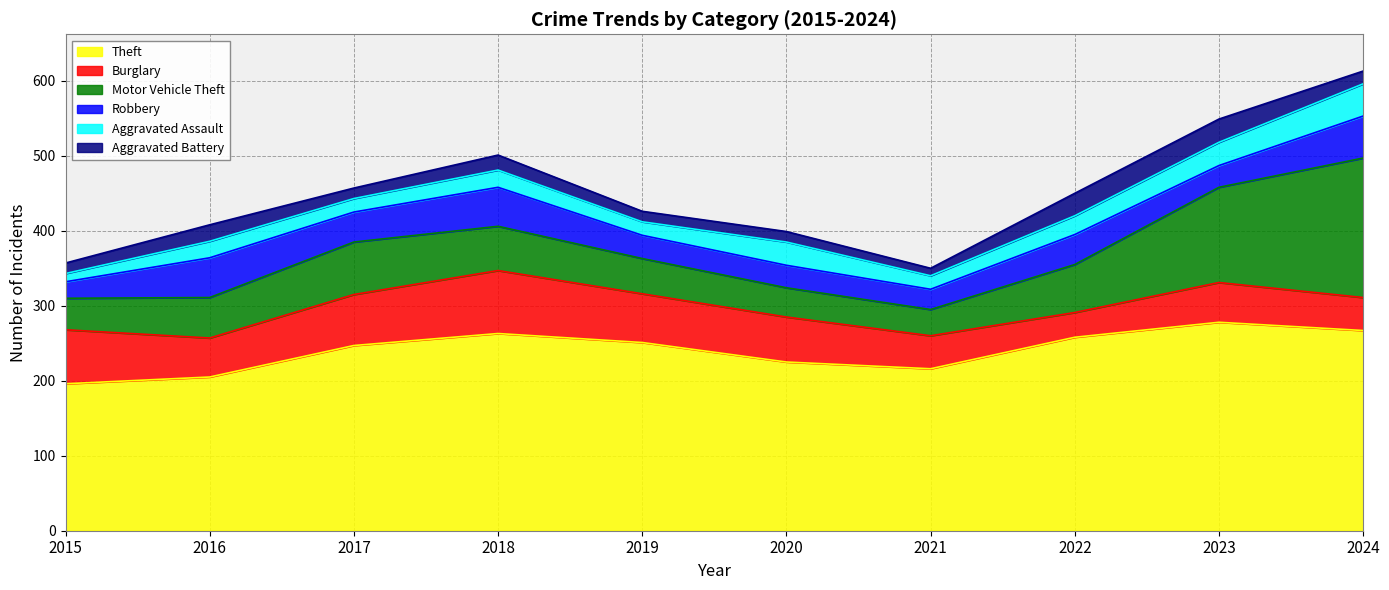

What is the average value of the Aggravated Battery series?

19